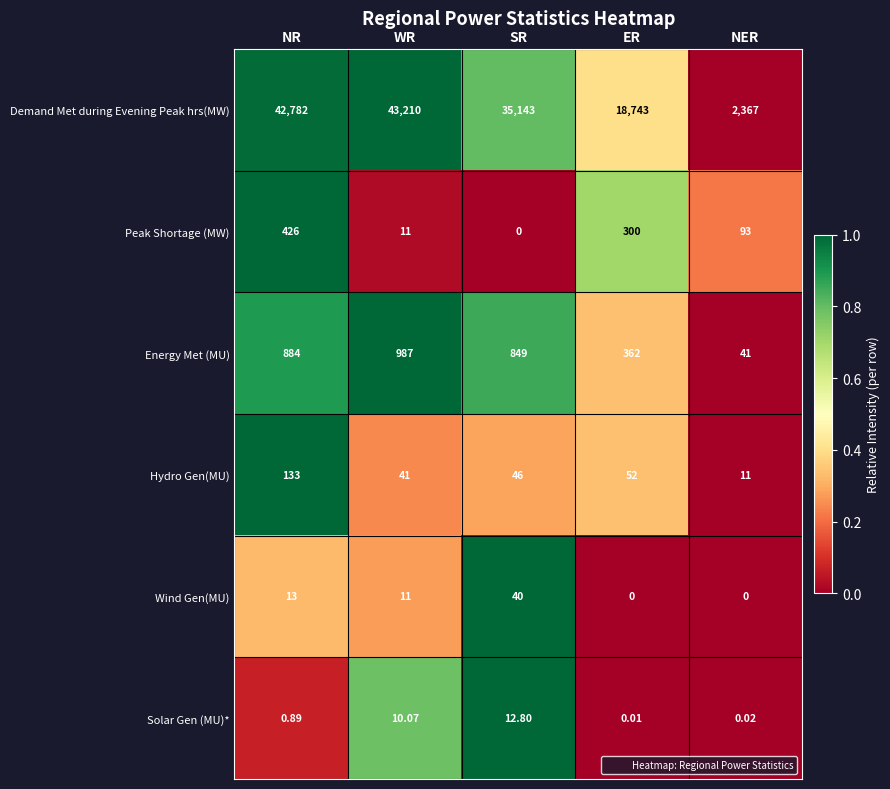

Which series has the largest total across all categories?

Demand Met during Evening Peak hrs(MW)